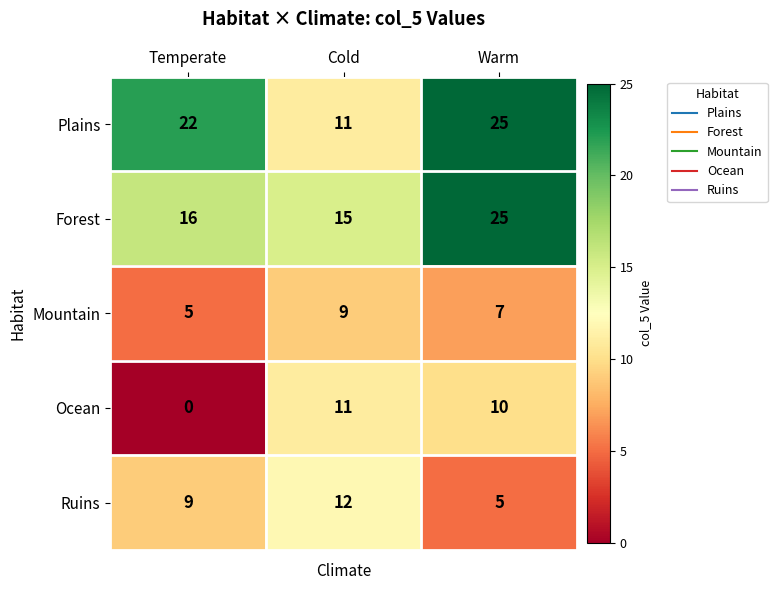

Which series has the largest total across all categories?

Plains